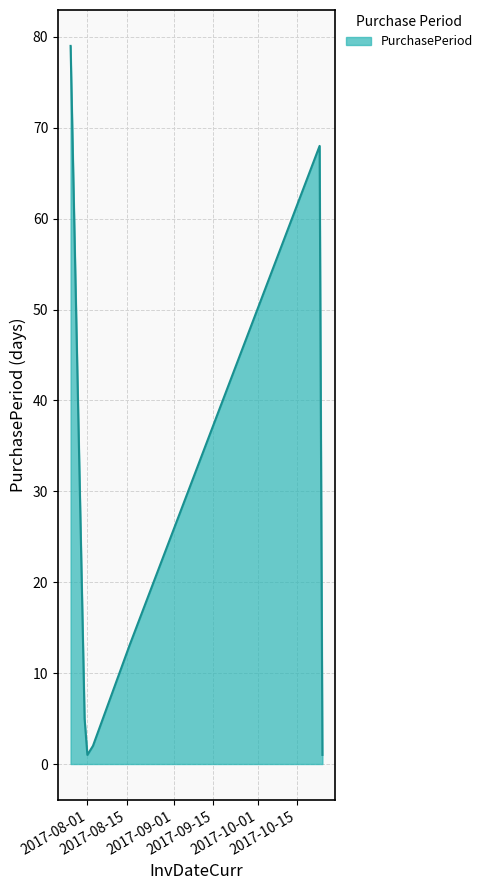

True or false: the data has more than 1 interior local peaks.

False